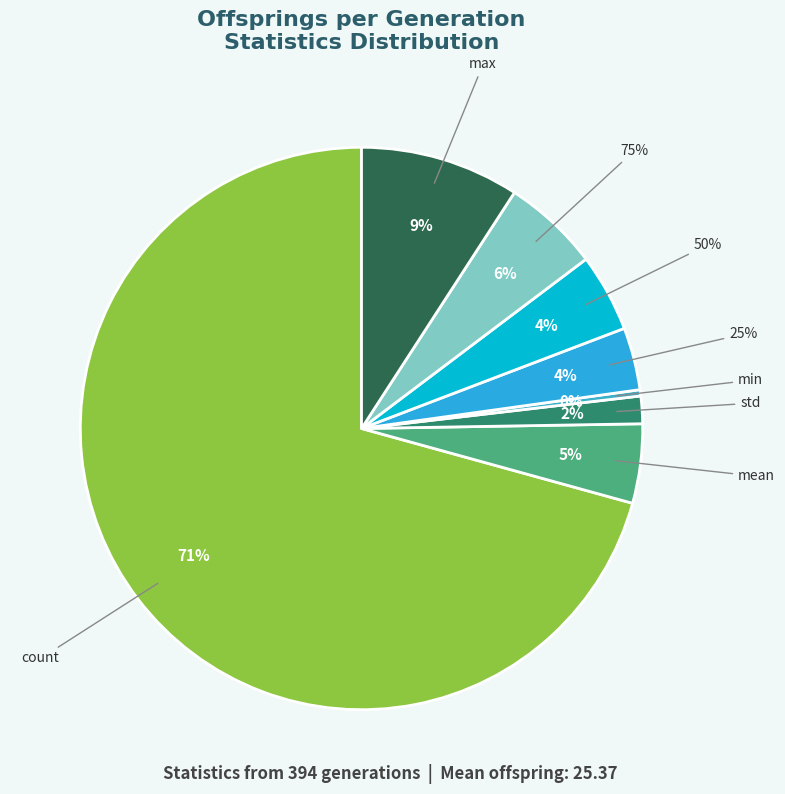

What is the change in value from std to 25%?

+11.2